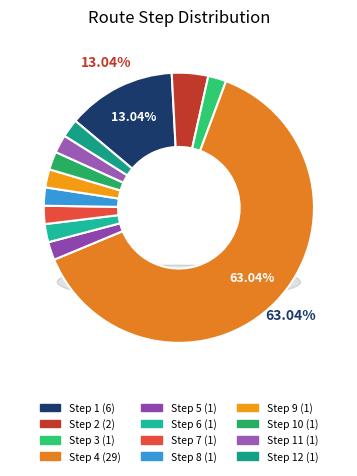

Which slice is the largest?

Step 4